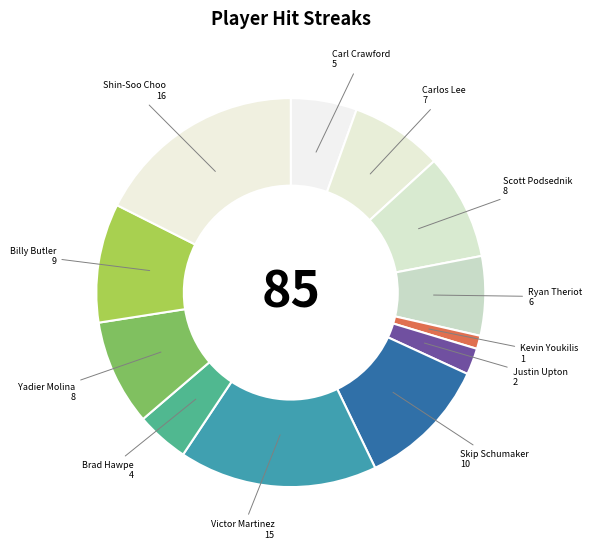

Do Carlos Lee and Ryan Theriot together represent more than half of the pie?

No